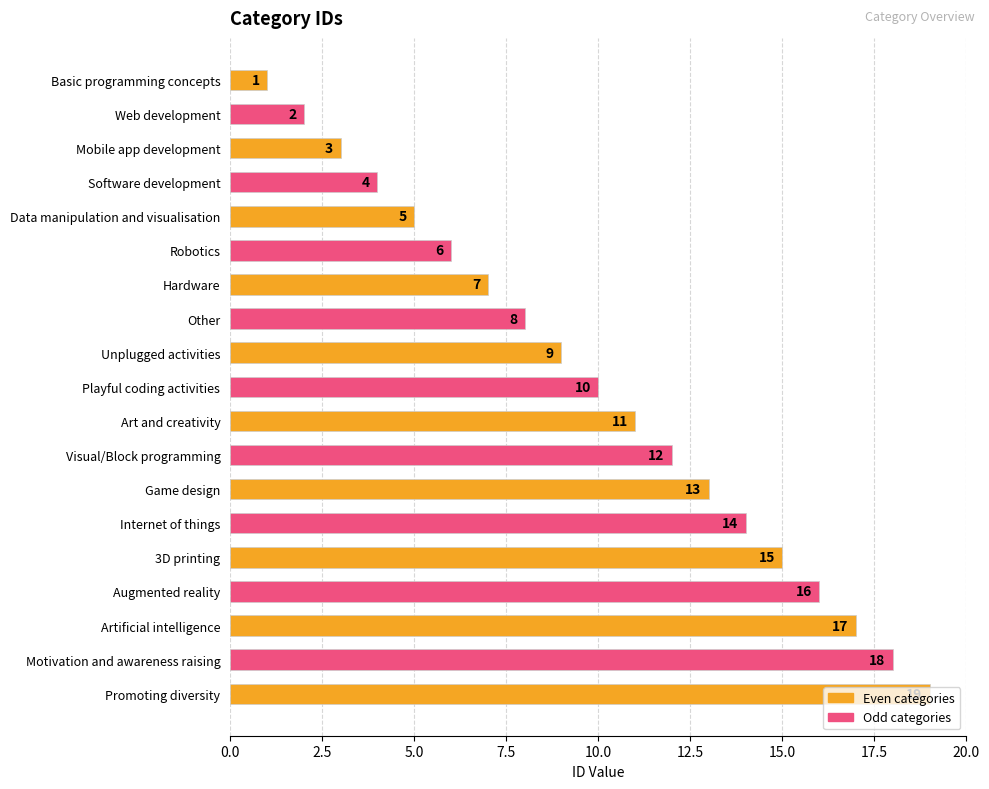

What is the sum of the values at Software development and Visual/Block programming?

16